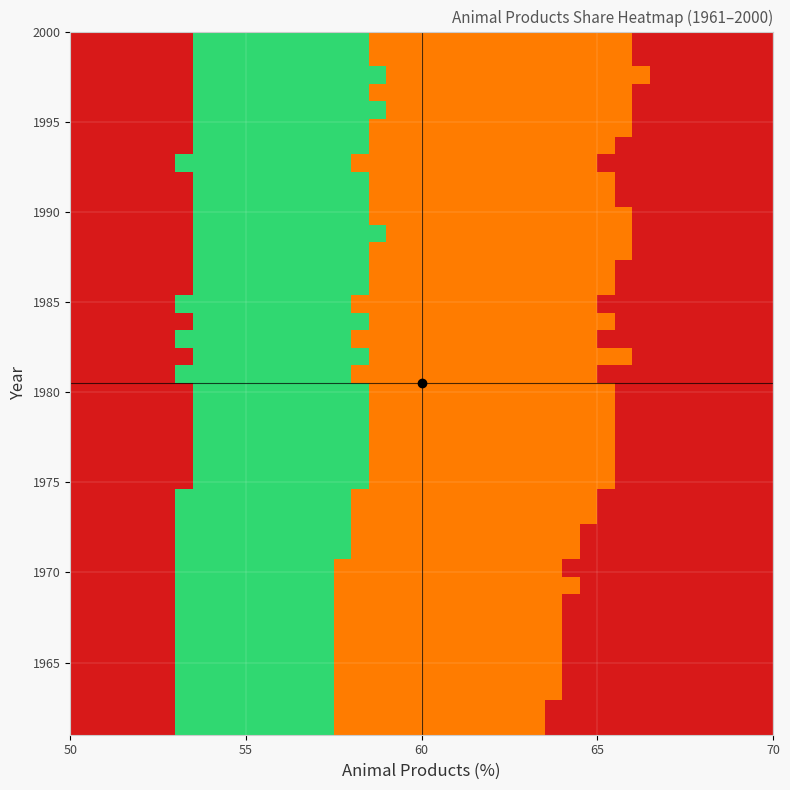

How many distinct data groups are displayed?

40